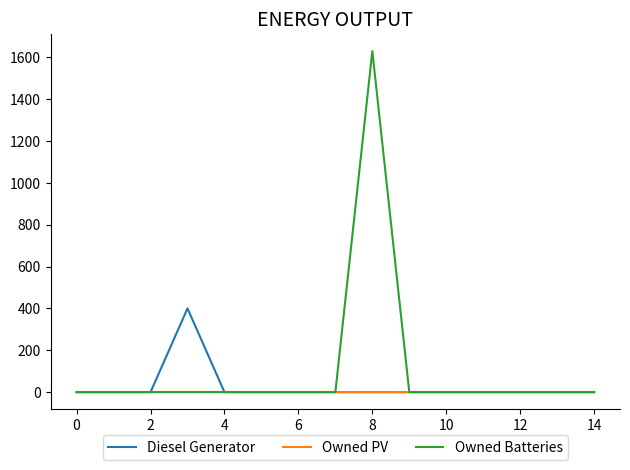

At how many categories does at least one series exceed 378?

2